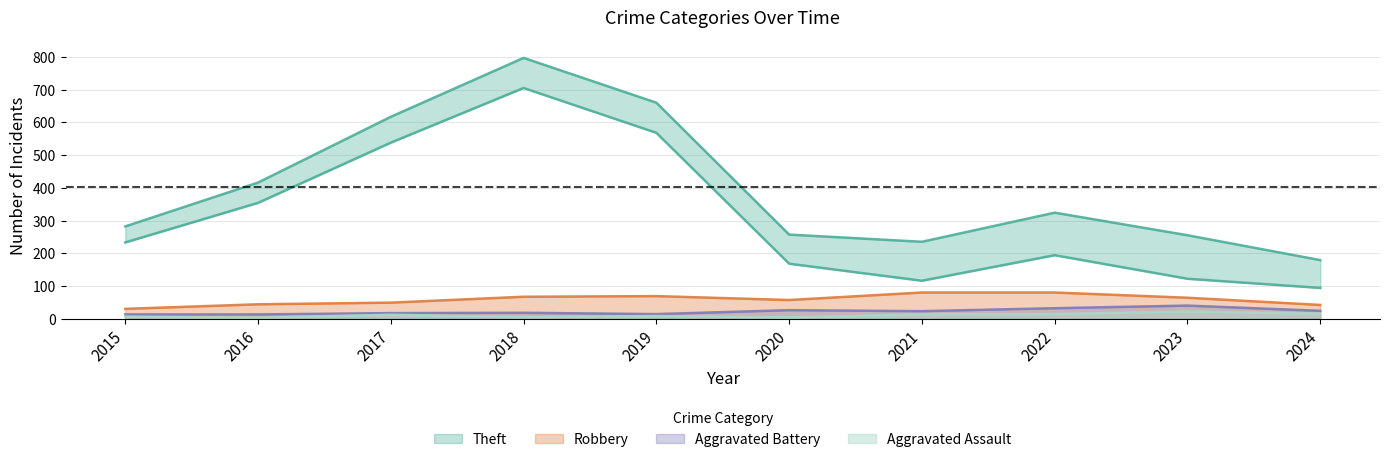

True or false: Aggravated Battery has more than 2 interior local peaks.

True